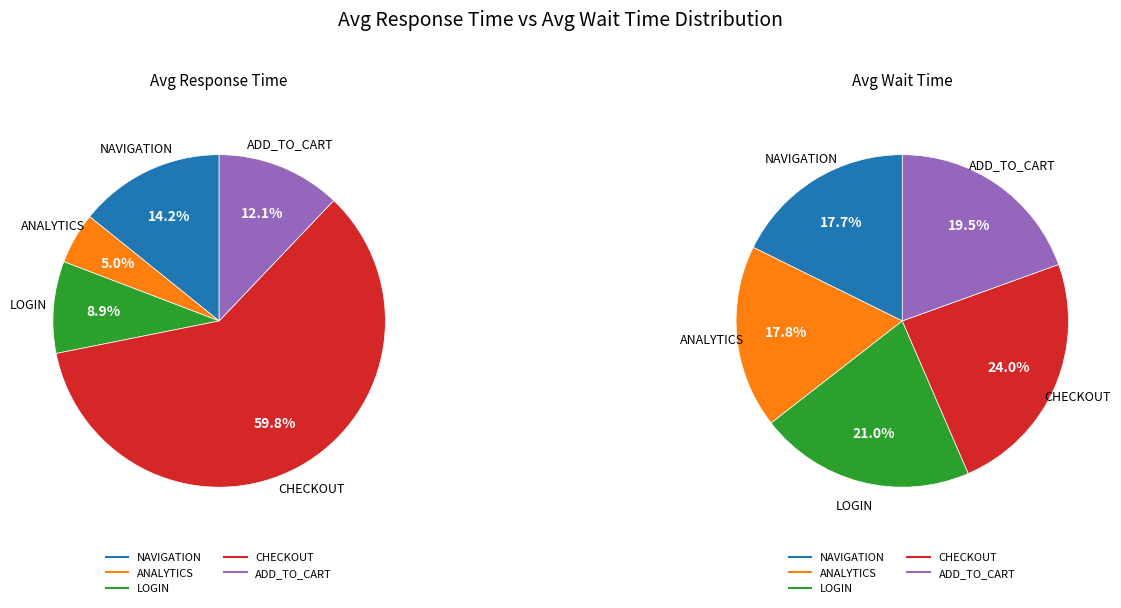

Count the number of slices in the pie.

5